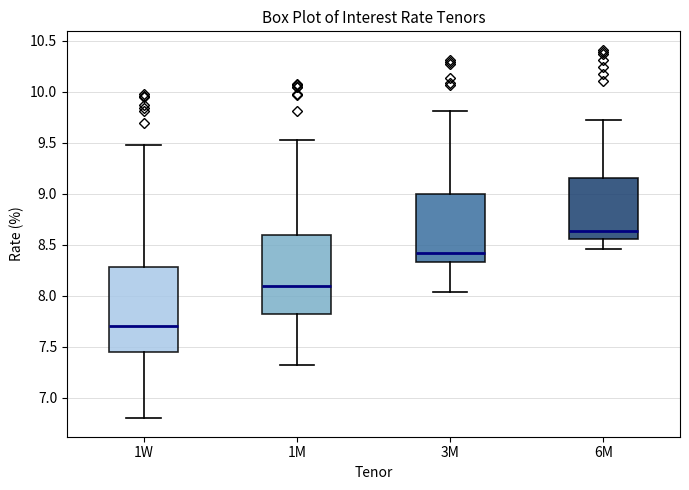

Where is the upper edge of the box for 3M on the y-axis? The values are not printed on the chart, so give them approximately, as read against the axis.

9.00